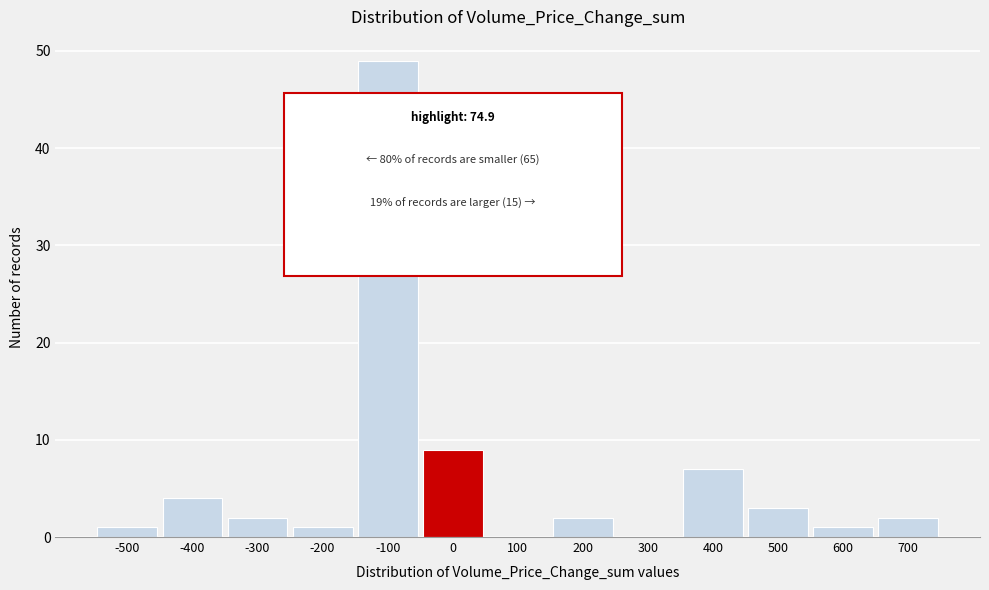

Reading right to left, list all the values displayed in this chart.

700=2	600=1	500=3	400=7	300=0	200=2	100=0	0=9	-100=49	-200=1	-300=2	-400=4	-500=1